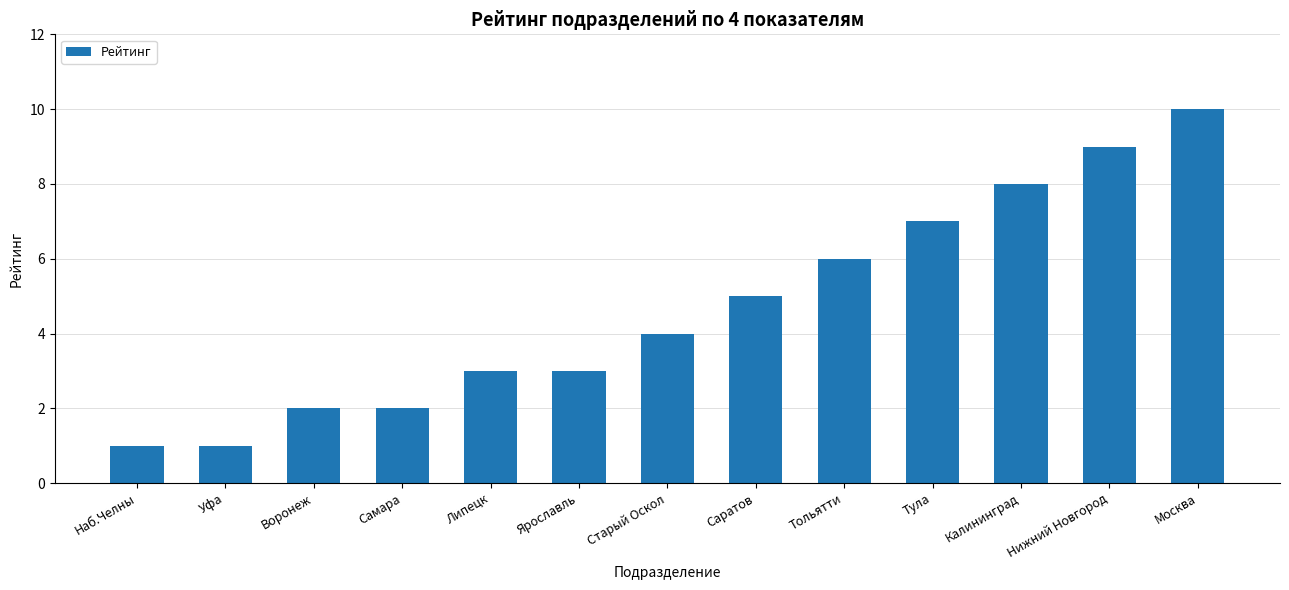

What is the label of the 8th bar from the right?

Ярославль